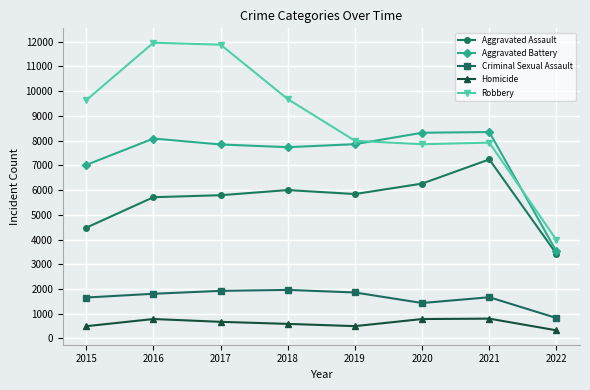

Which series has the largest total across all categories?

Robbery